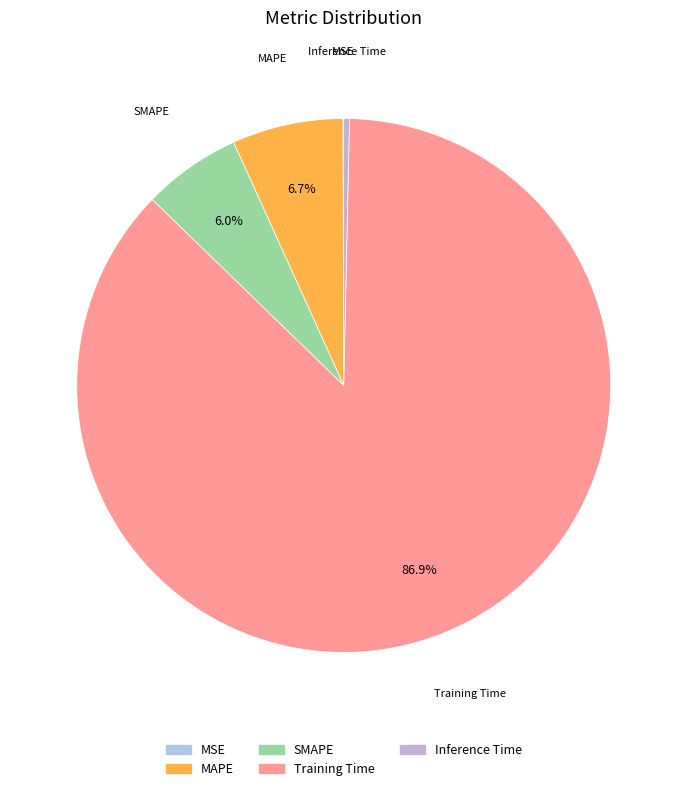

To the nearest percent, what is the difference between the largest and smallest slice percentages?

87%